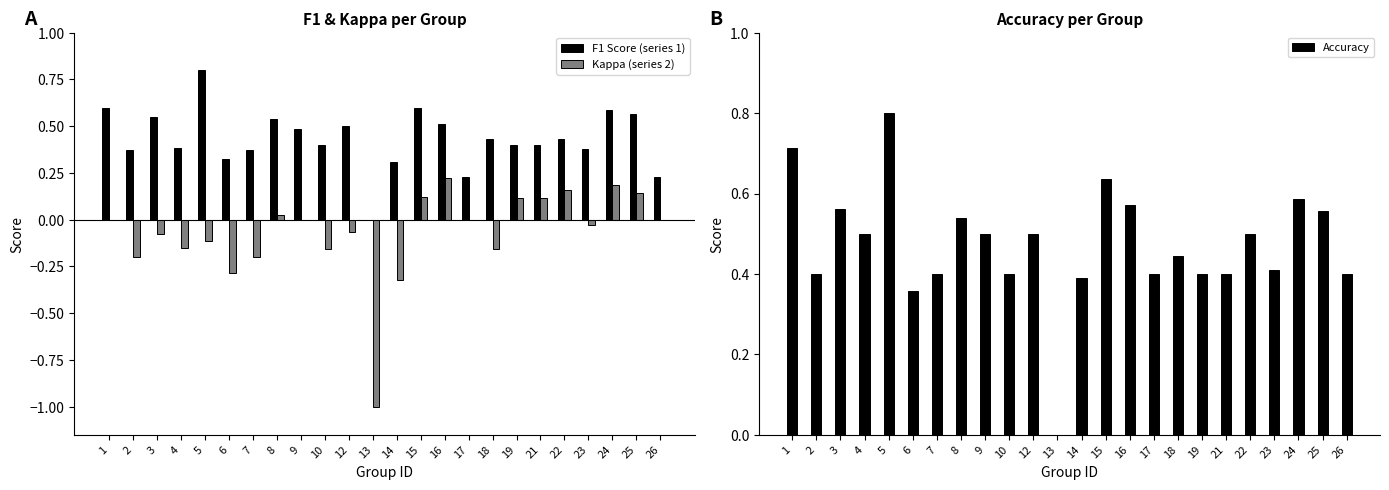

What is the difference between the maximum and second lowest values in the Kappa series?

0.5